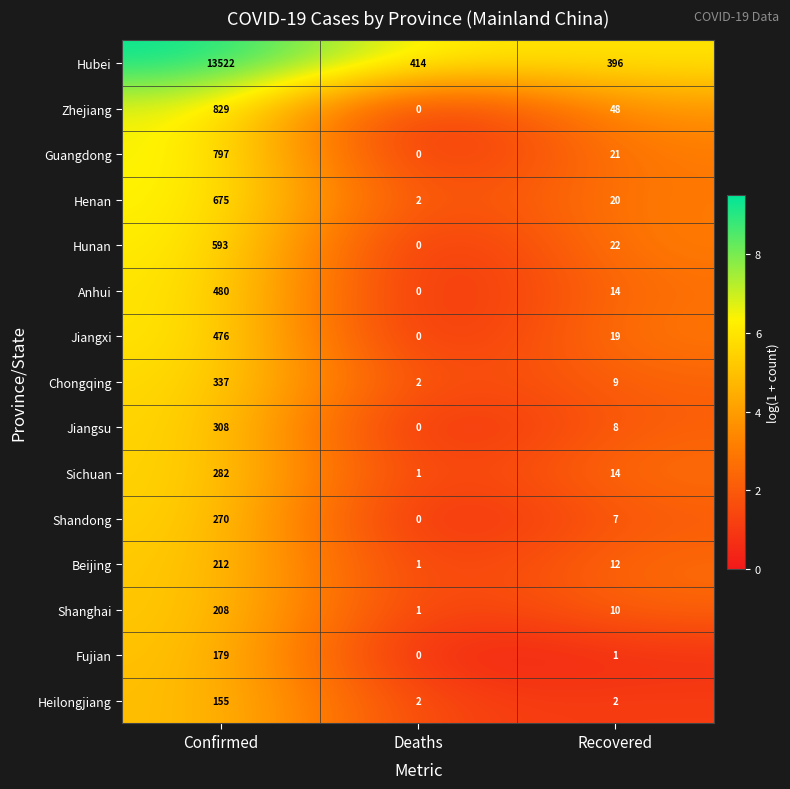

What is the difference between the second highest and minimum values in the Hunan series?

22